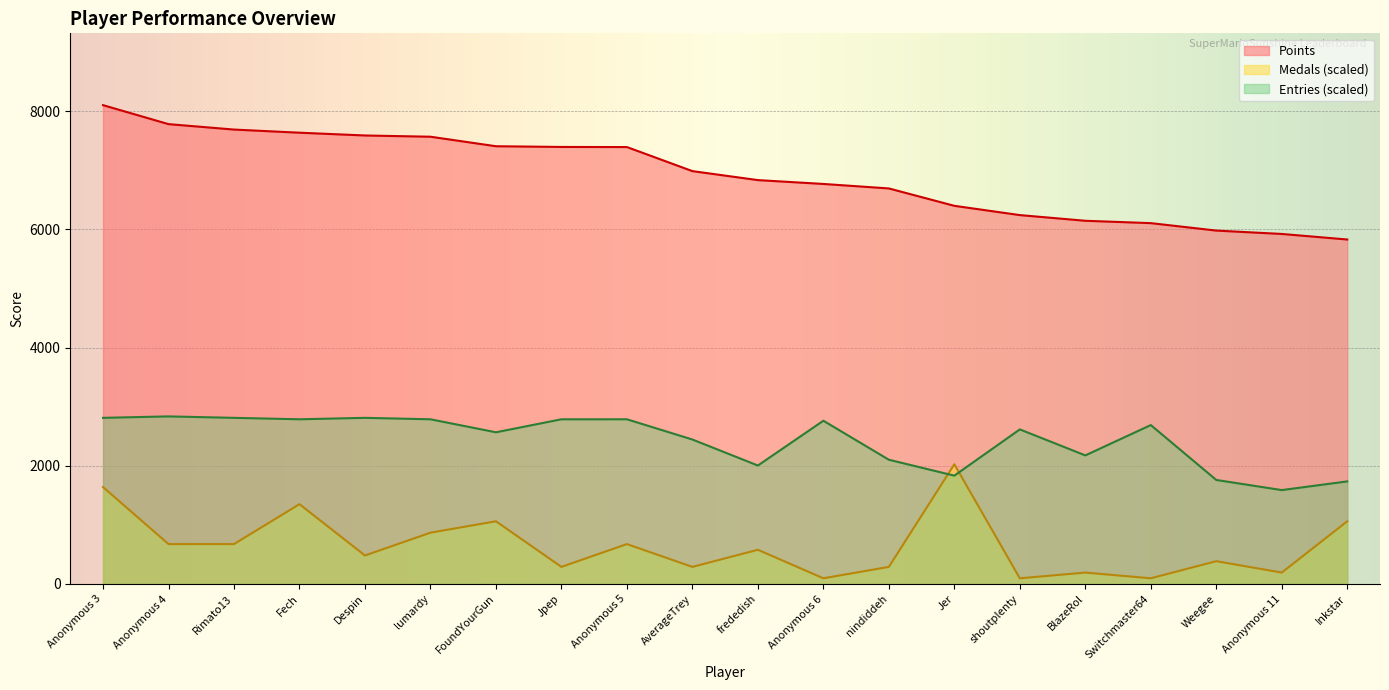

Does the chart display data point markers on the line(s)?

No